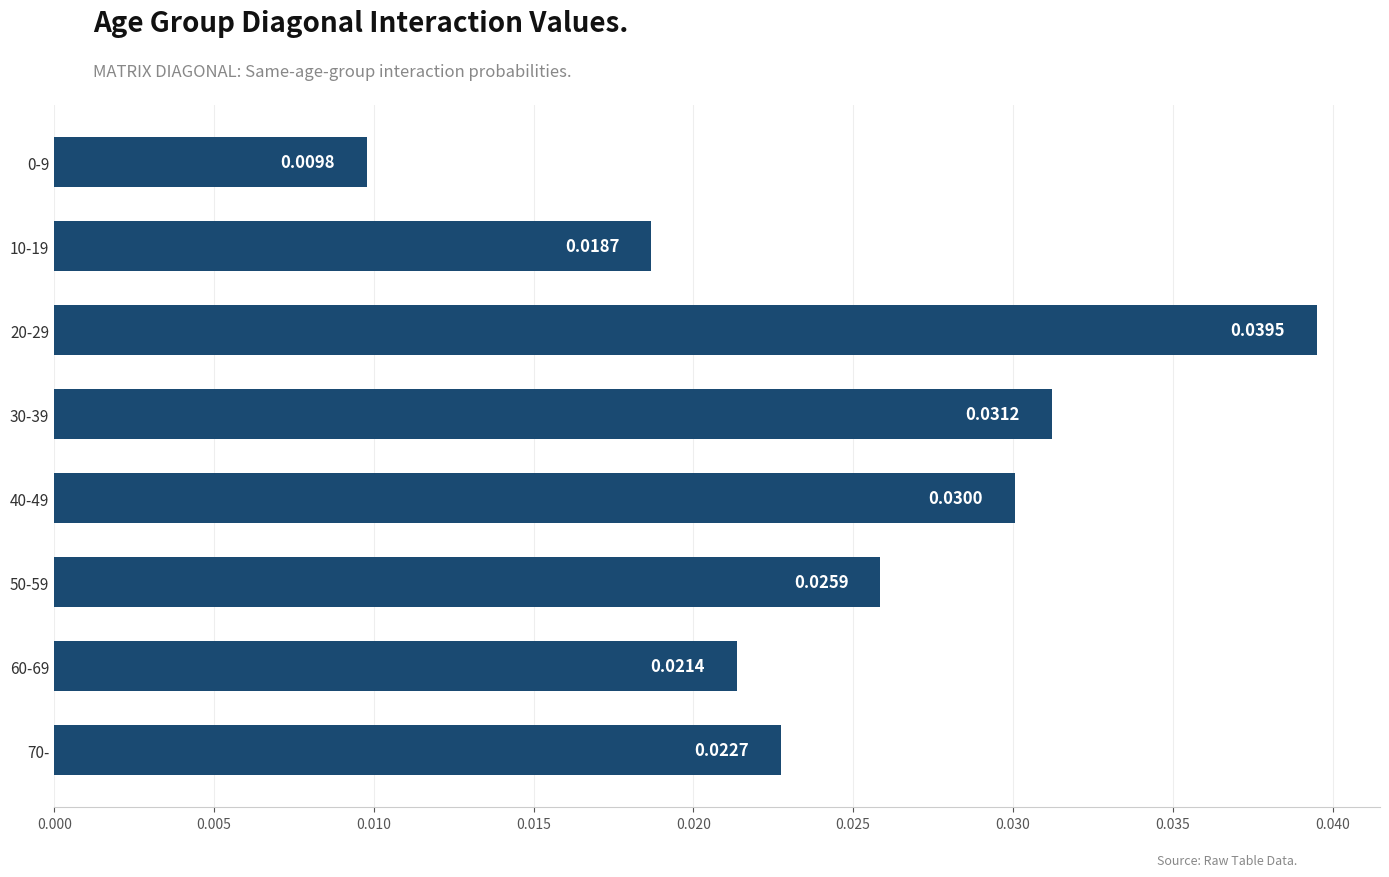

Between 20-29 and 0-9, which is larger?

20-29